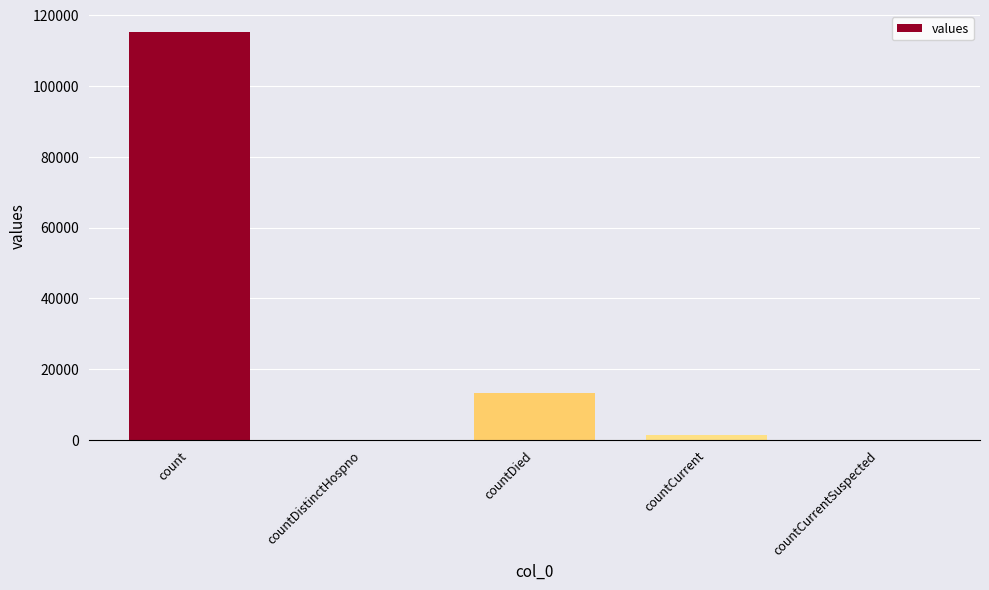

What is the change in value from count to countCurrentSuspected?

-115379